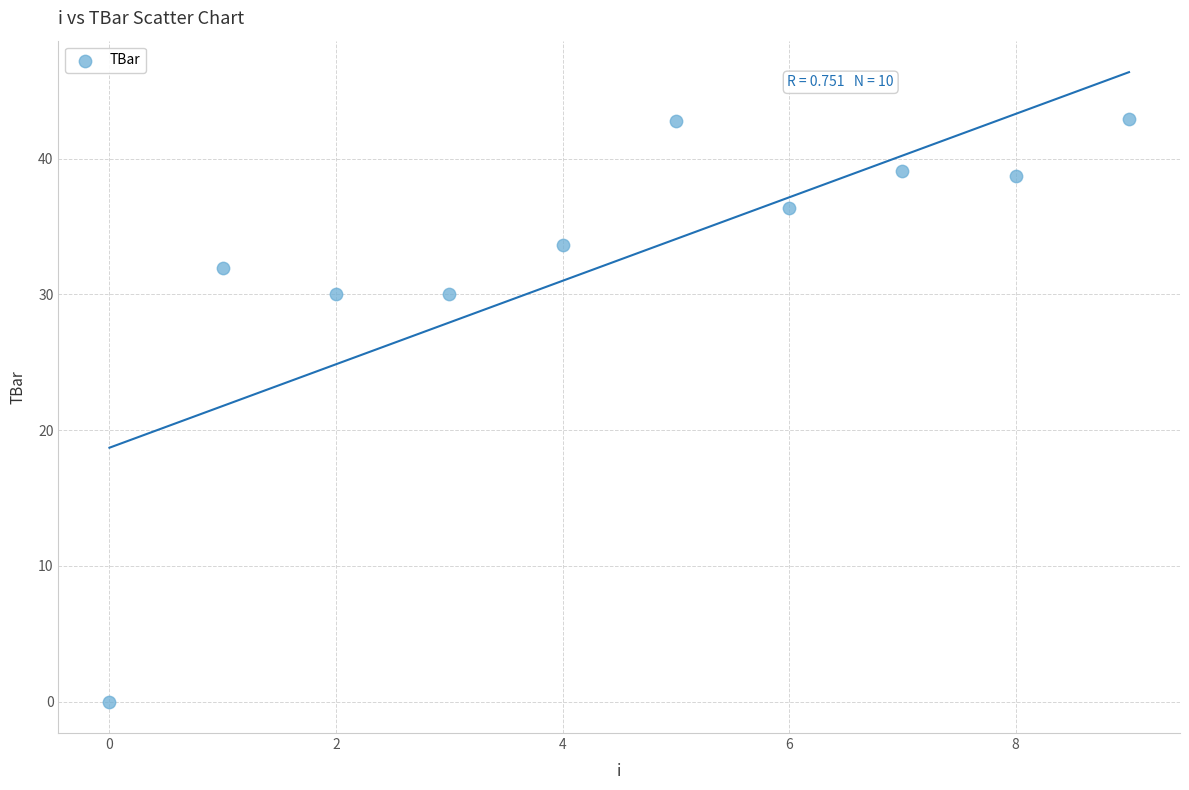

What is the range of Y values (max minus min)?

42.9